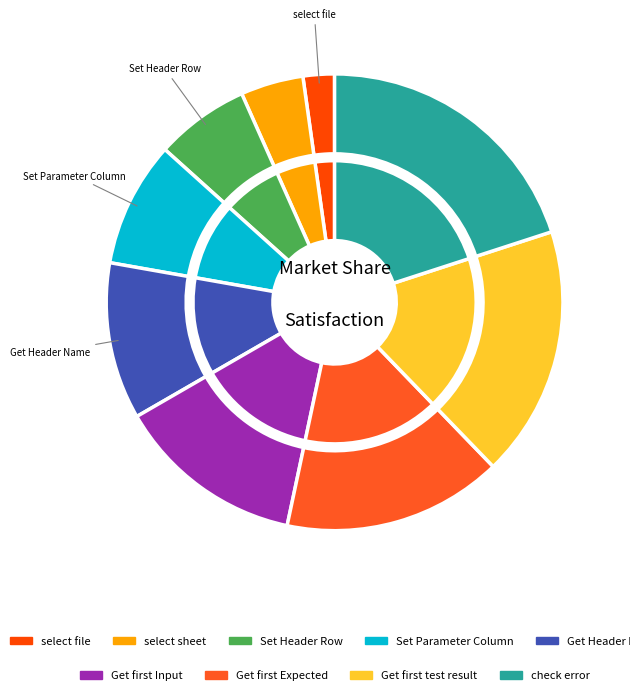

The select file slice represents 2% of the pie. True or false?

True